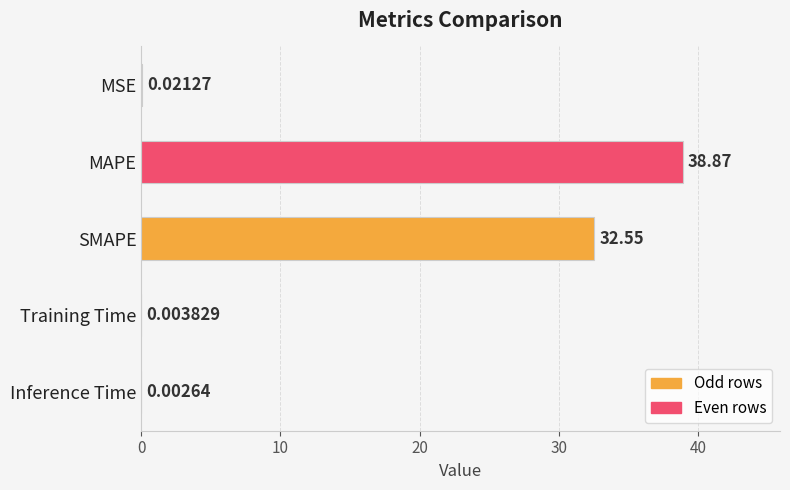

Which label corresponds to the largest value in the chart?

MAPE